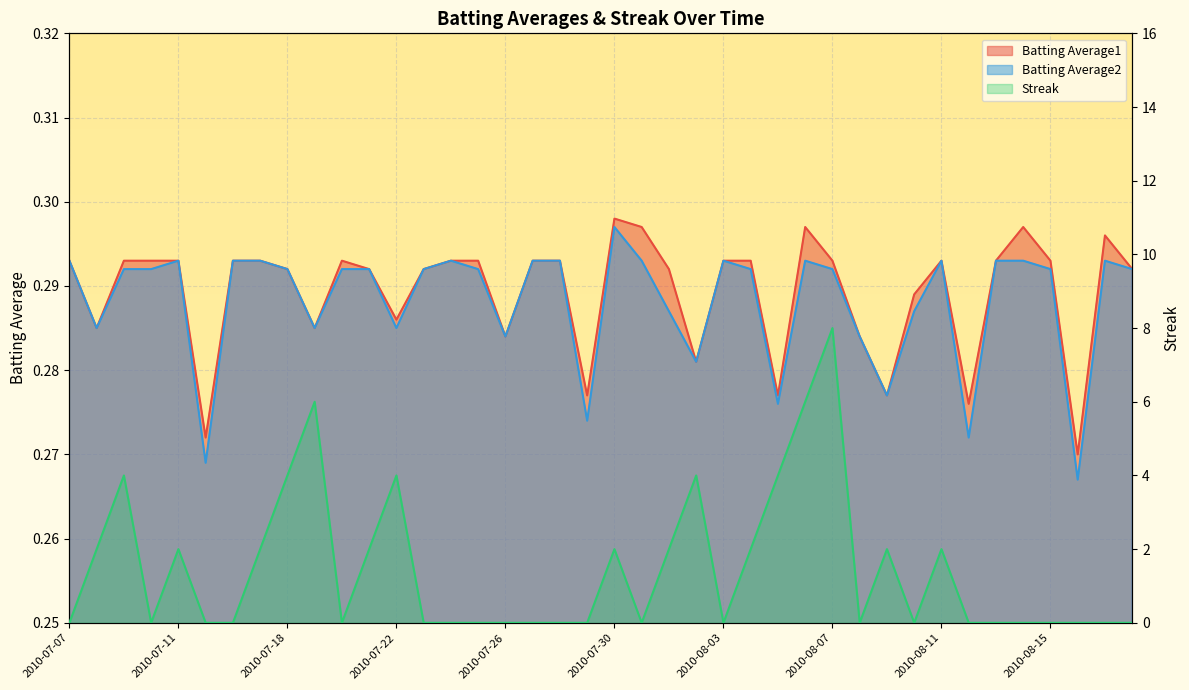

How many interior local peaks does the Streak series have?

9